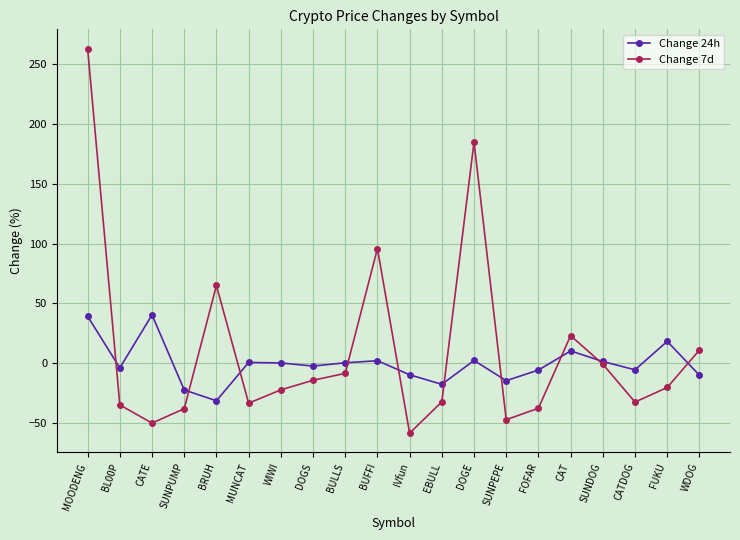

How many intersections are there between Change 24h and Change 7d?

10